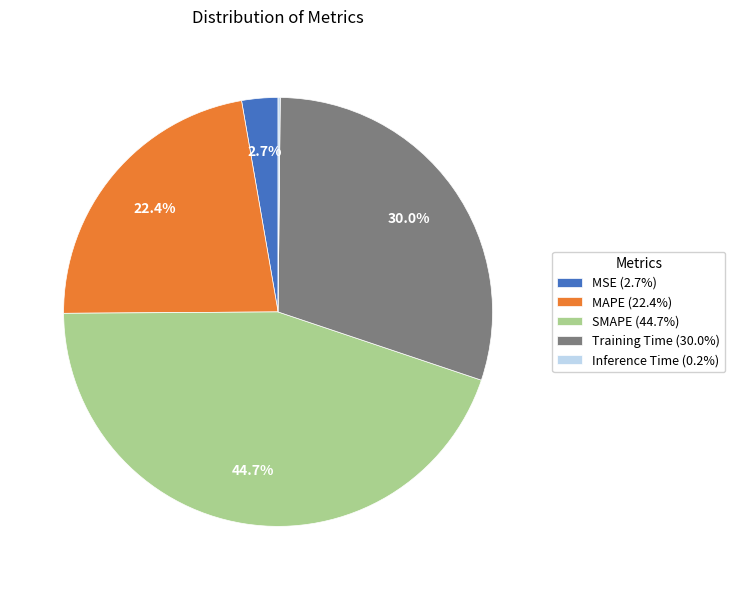

How much of the chart is everything except MSE?

97.3%